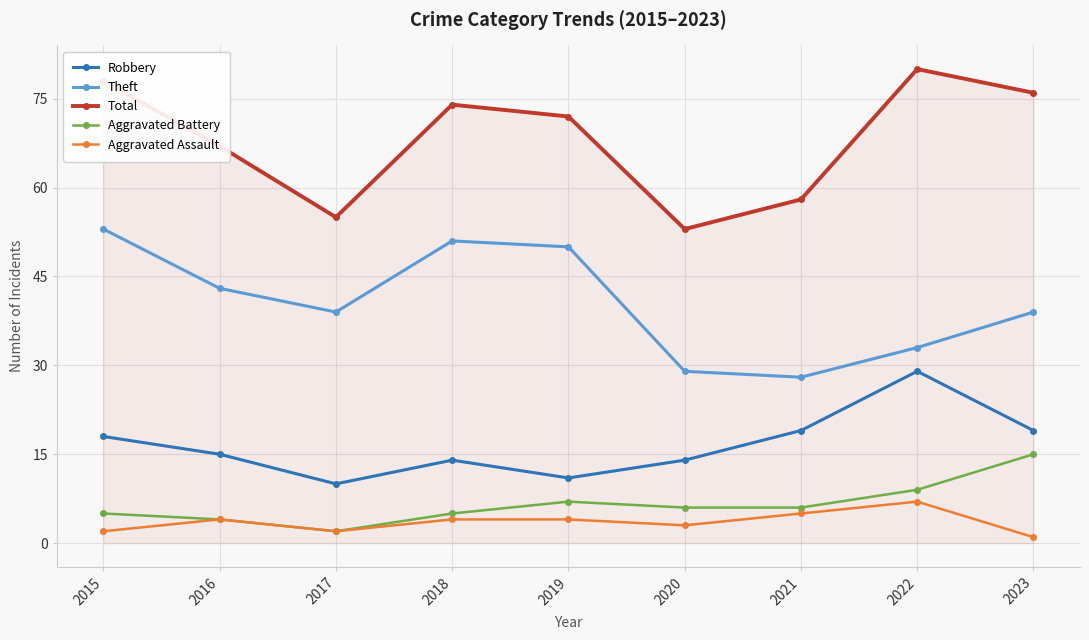

What is the value of the Aggravated Assault point at the 8th from the left?

7